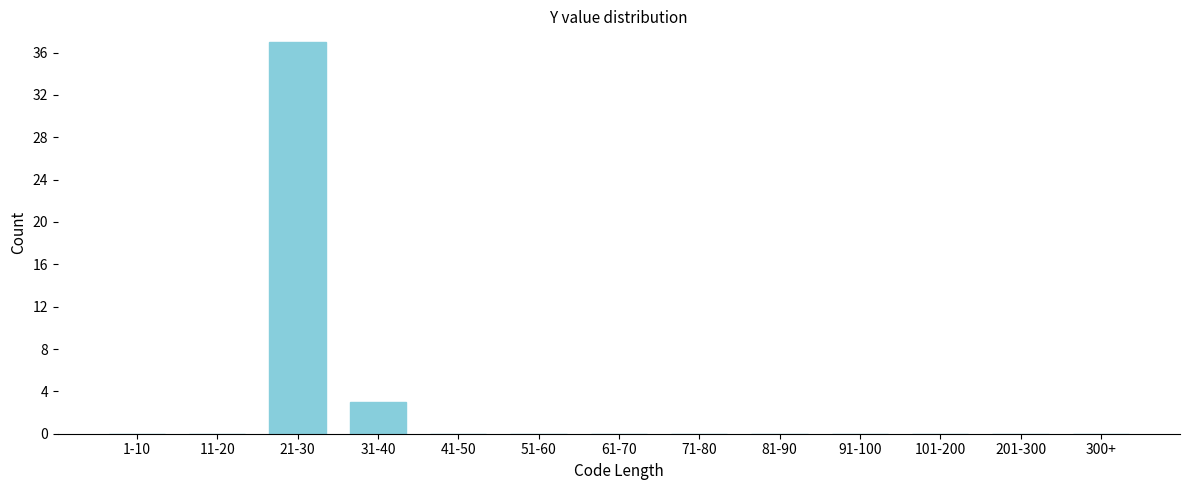

Reading left to right, transcribe all the data shown in this chart.

1-10=0	11-20=0	21-30=37	31-40=3	41-50=0	51-60=0	61-70=0	71-80=0	81-90=0	91-100=0	101-200=0	201-300=0	300+=0